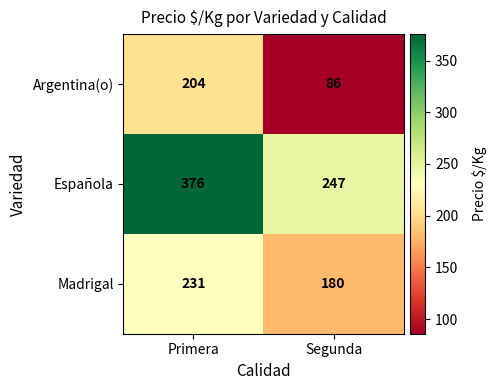

How many distinct data groups are displayed?

3